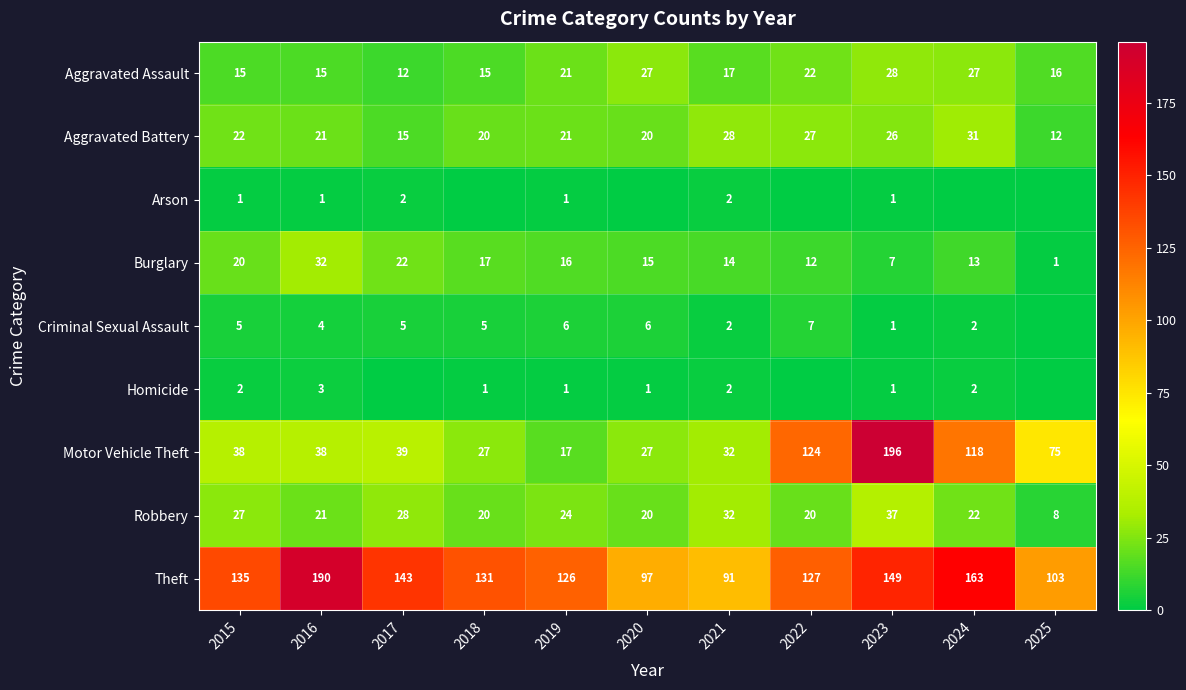

Which has a higher value, 2021 or 2018?

2021